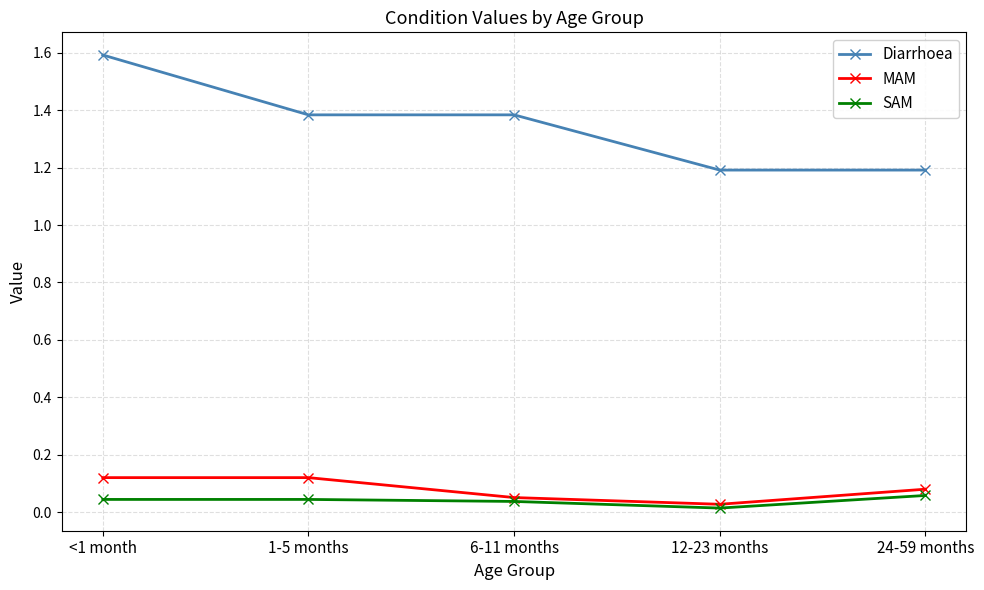

How many lines are shown in the chart?

3